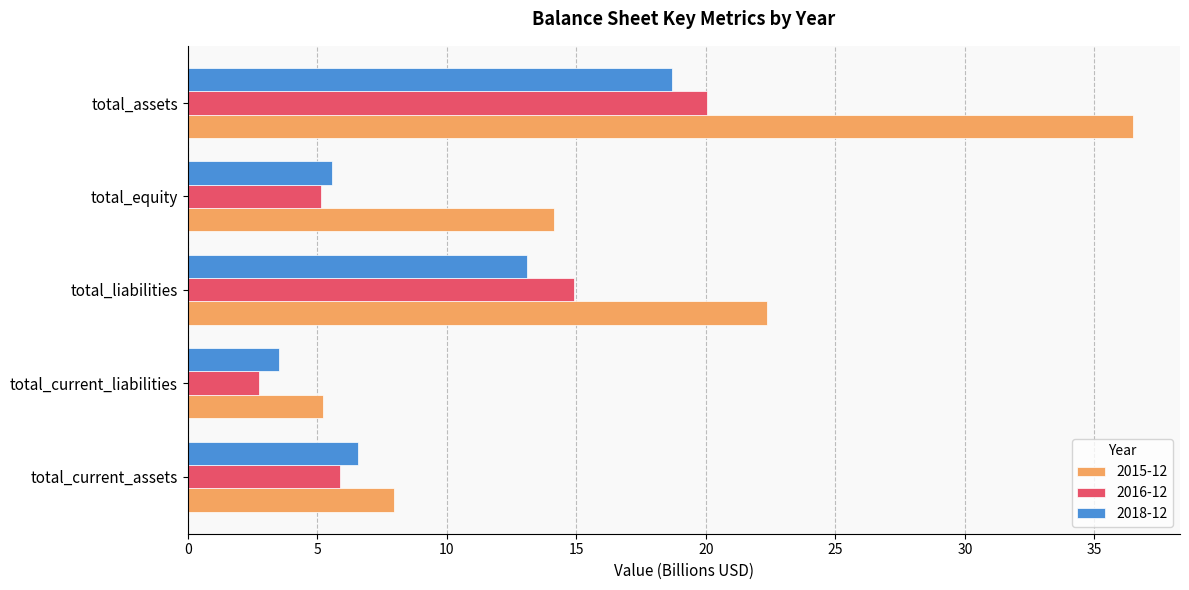

What is the sum of all 2018-12 values?

47.5